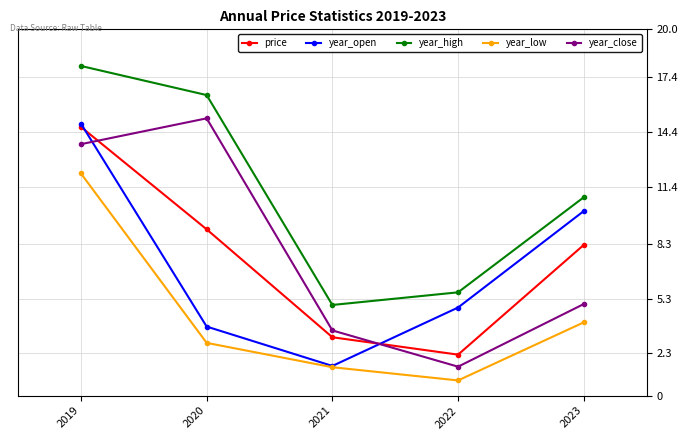

What is the greatest value displayed?

18.0